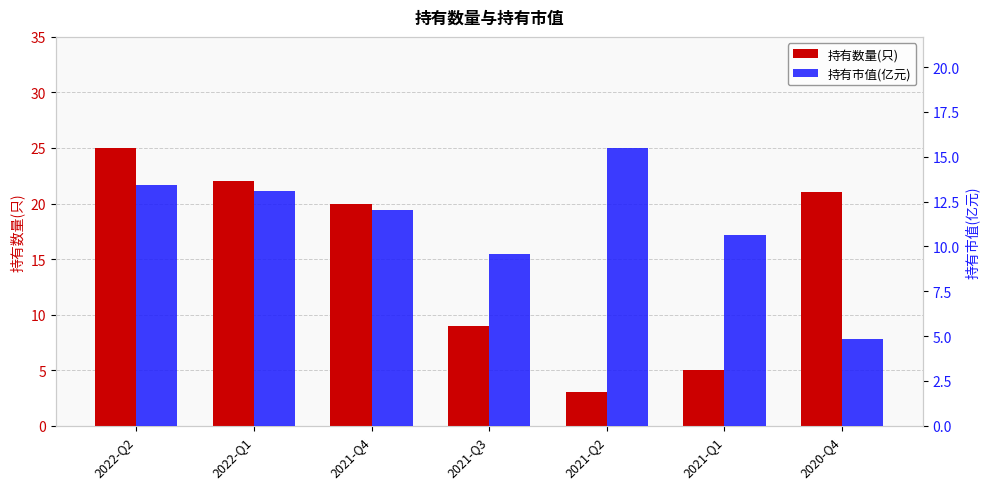

Which series has the largest range (max minus min)?

持有数量(只)